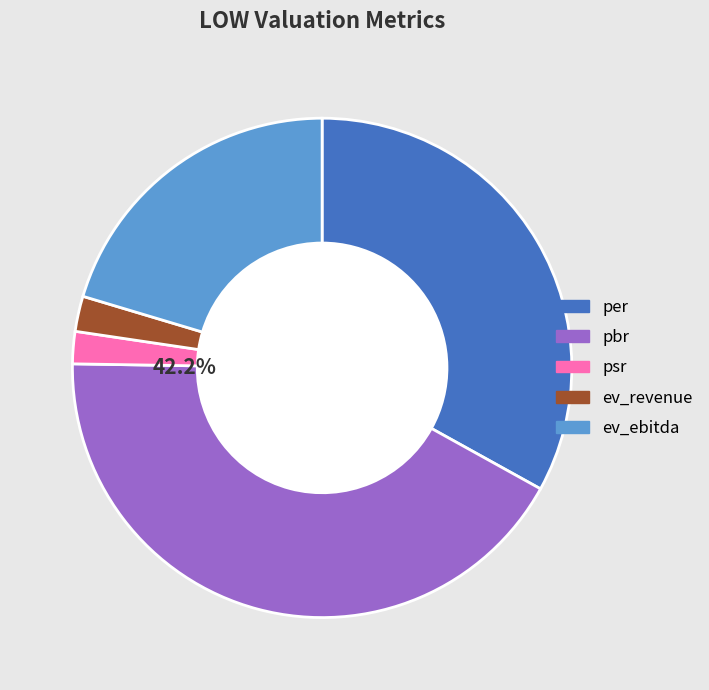

To the nearest percent, what is the average slice percentage?

20%